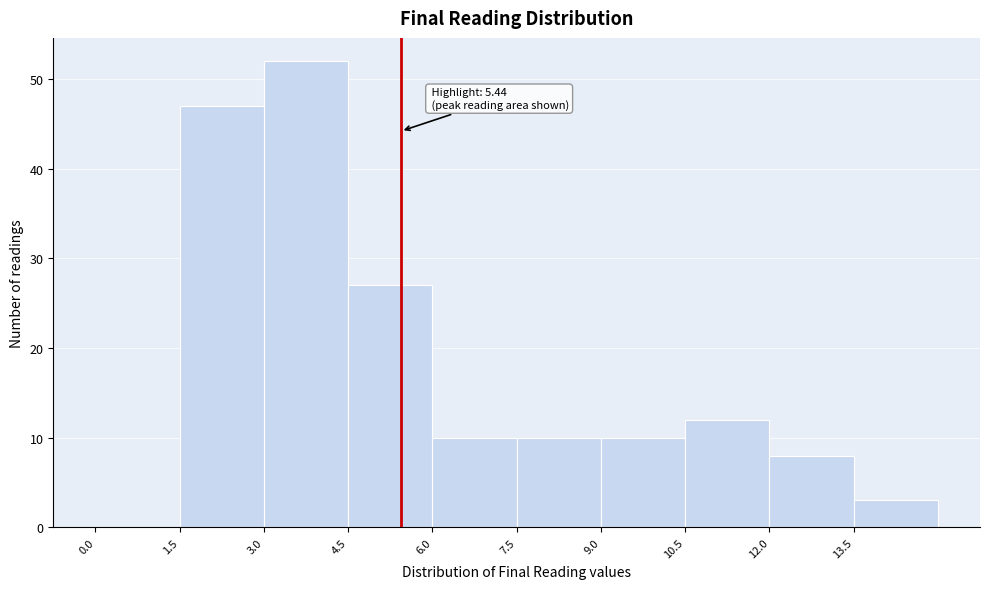

Over which range of the x-axis is the bar tallest?

3.0 to 4.5